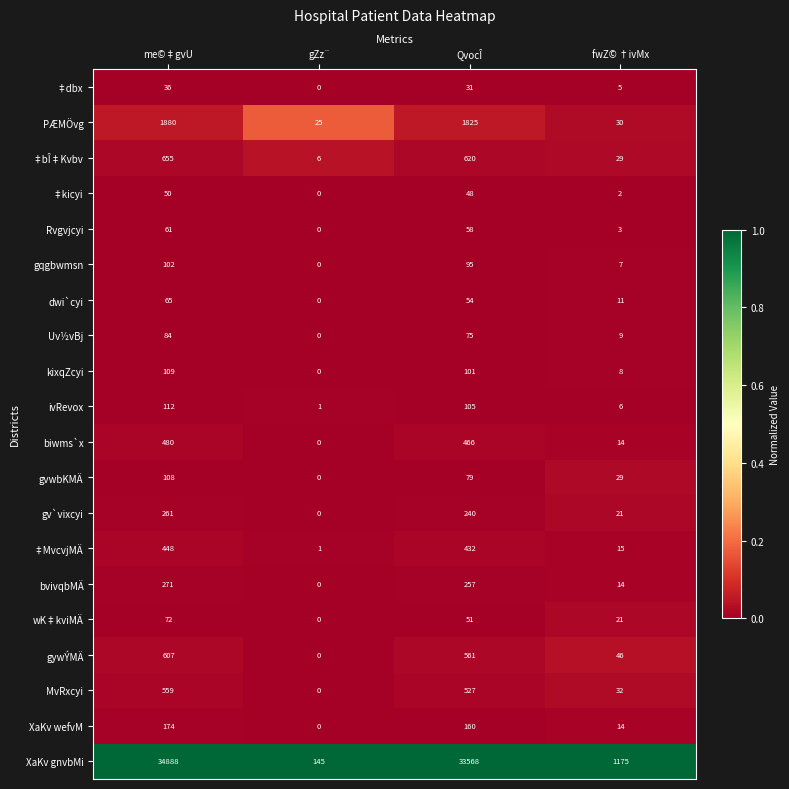

True or false: ‡bÎ‡Kvbv has a value of 29 at fwZ© †ivMx.

True